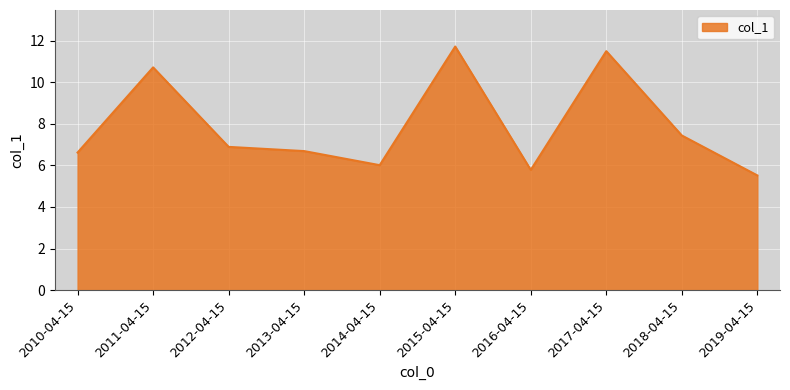

At which label is the value closest to 8?

2018-04-15